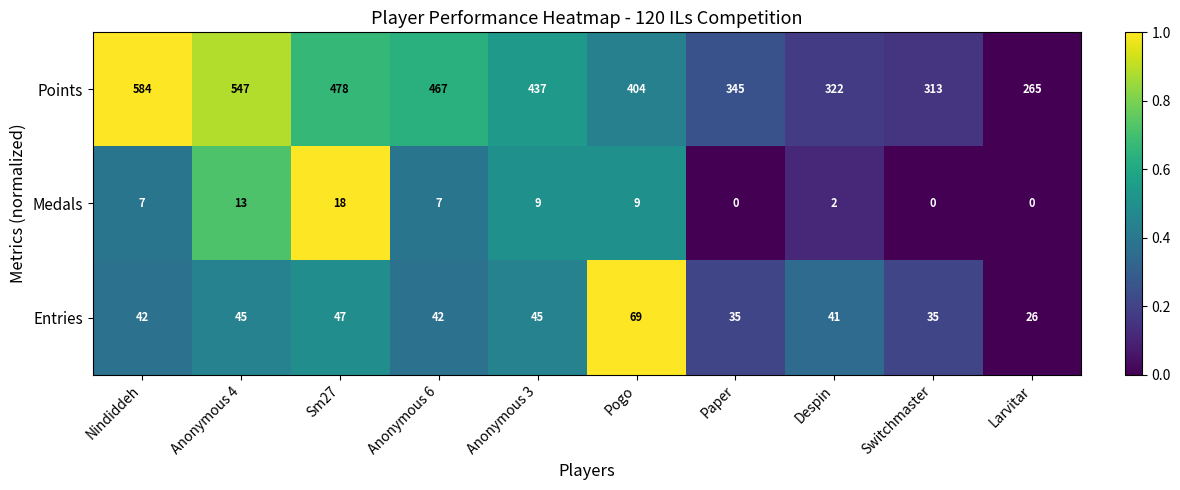

What is the sum of the Medals values at Nindiddeh and Anonymous 3?

16